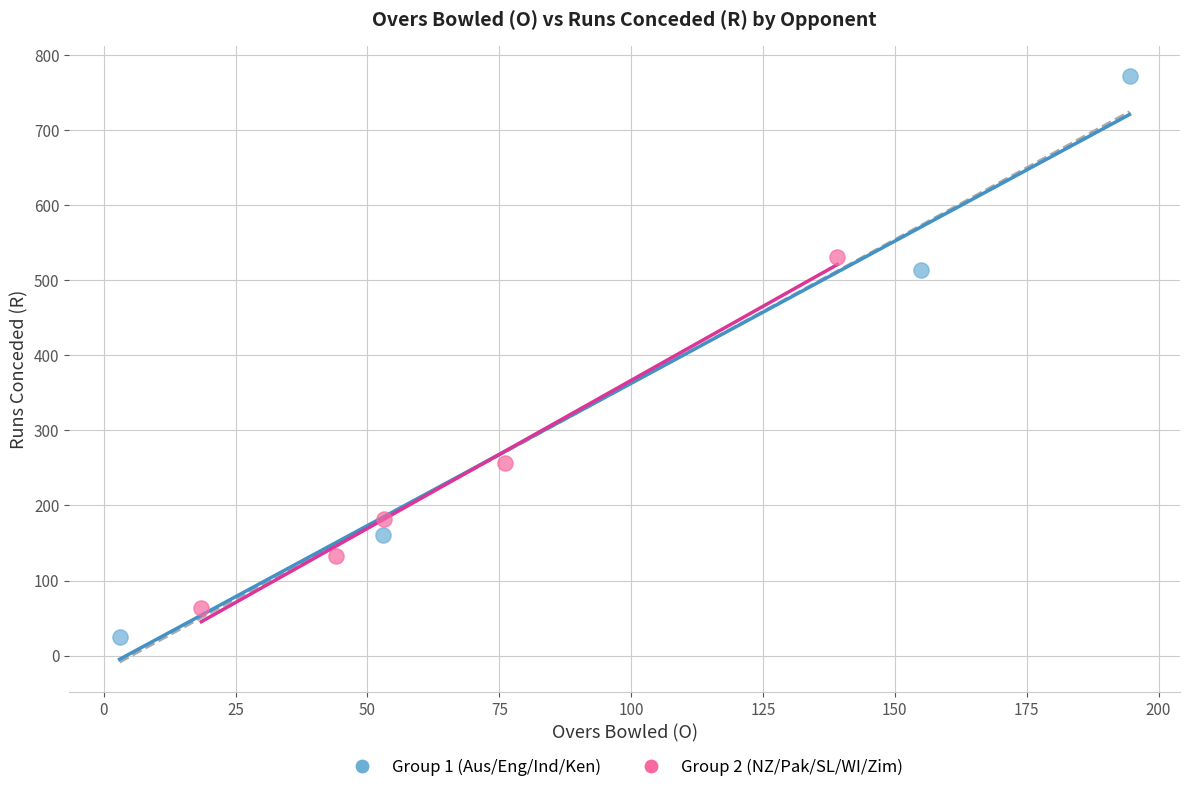

Which series reaches the maximum Y coordinate?

Group 1 (Aus/Eng/Ind/Ken)